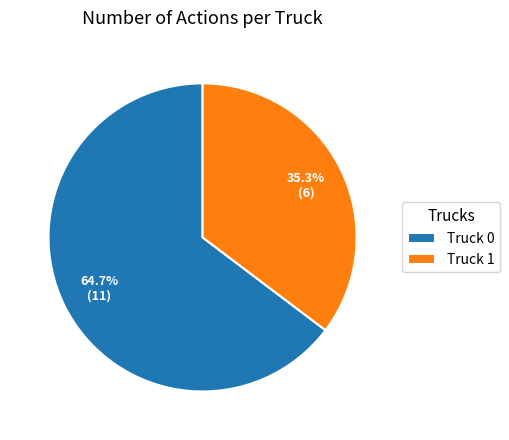

Which has a higher value, Truck 0 or Truck 1?

Truck 0